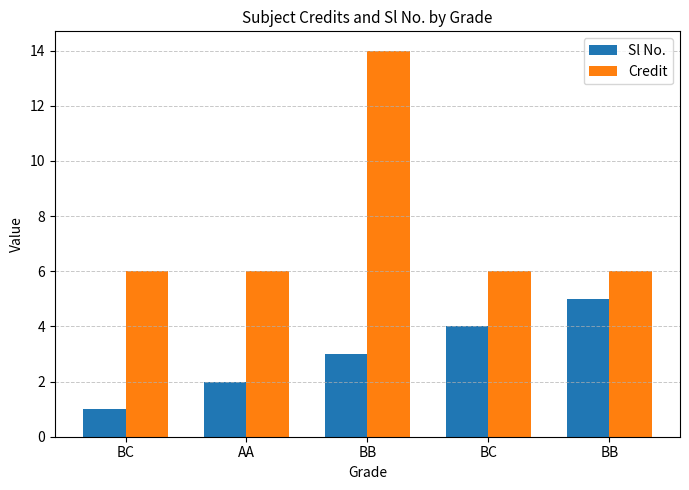

Which series has the largest total across all categories?

Credit